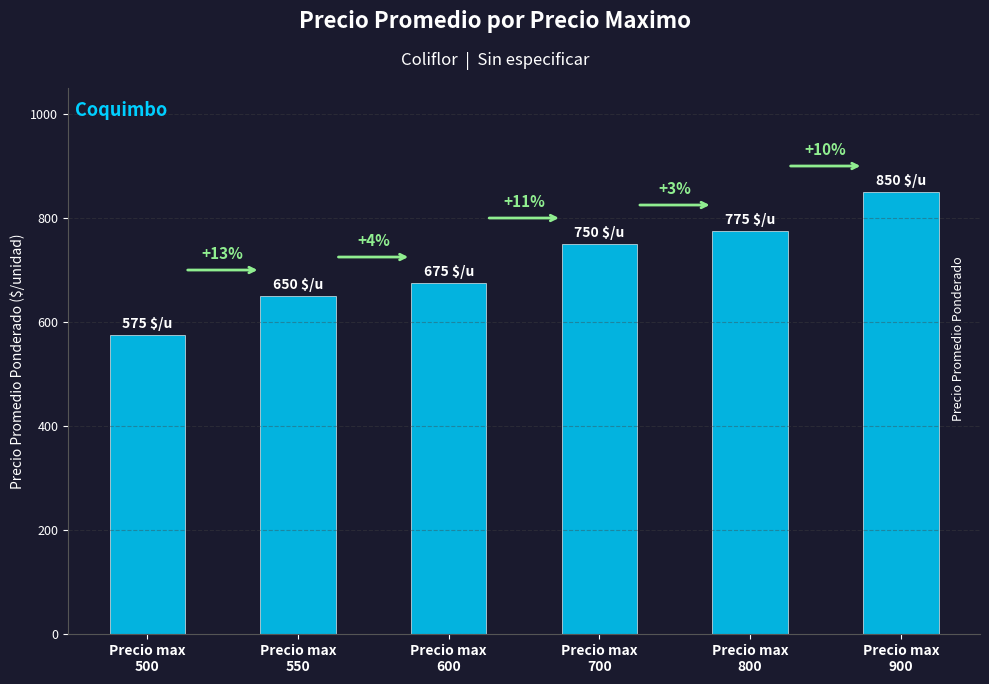

What is the average value?

712